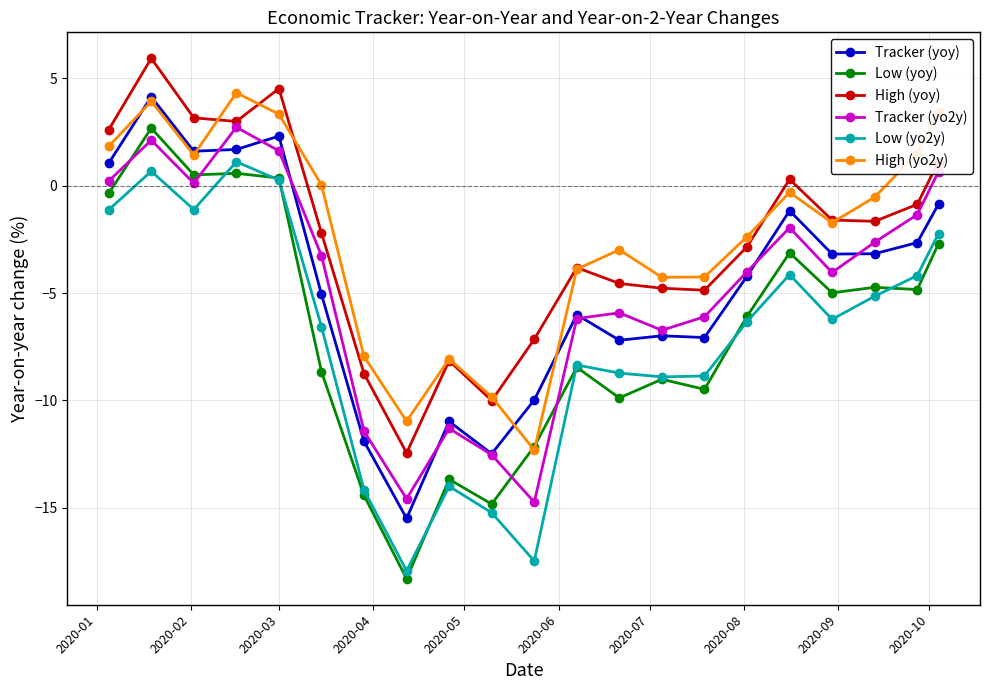

What is the average value of the Tracker (yo2y) series?

-4.7